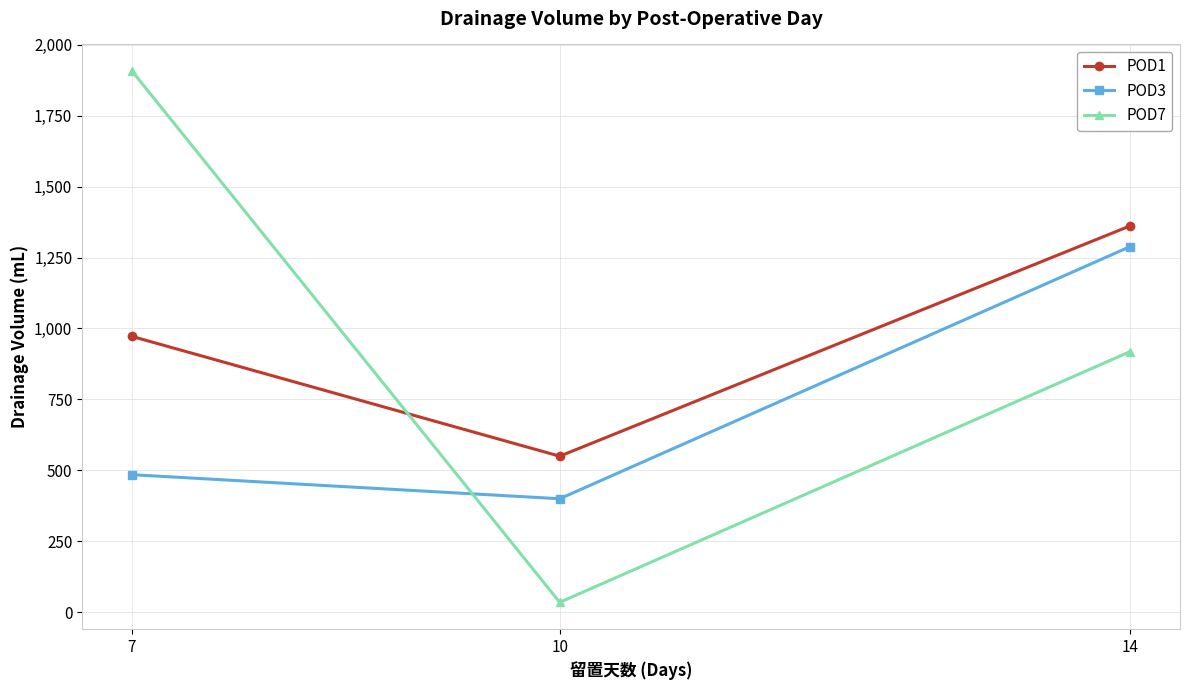

How many categories are shown in the chart?

3